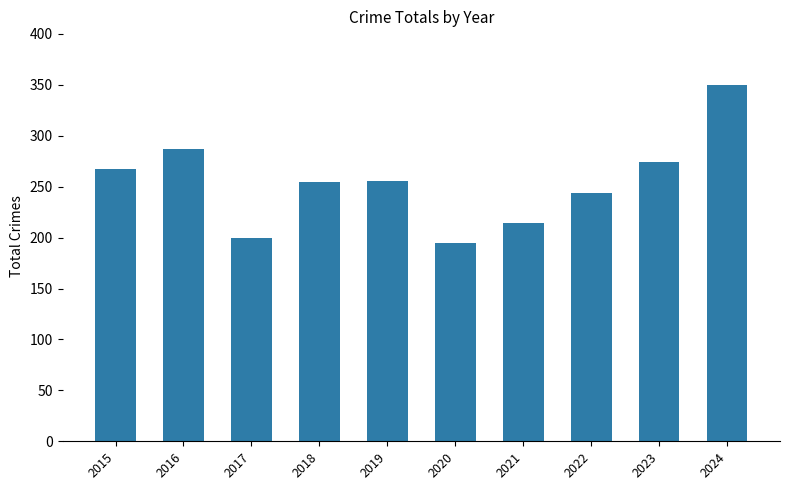

Approximately how many times larger is the value at 2022 compared to 2023?

0.9